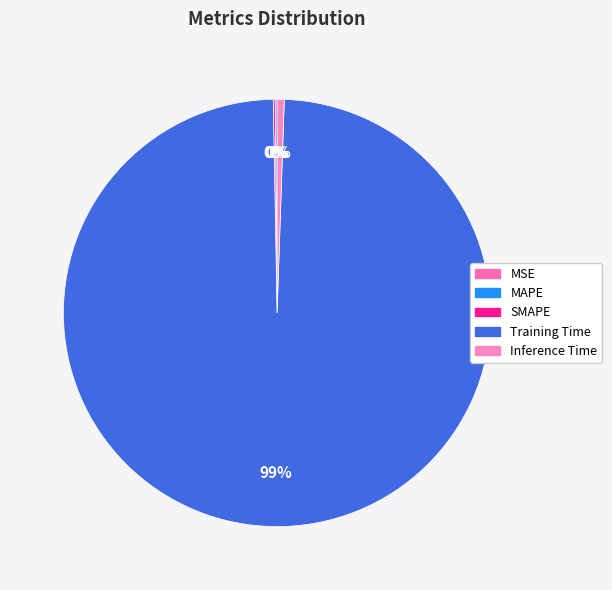

How many segments does this pie chart have?

5